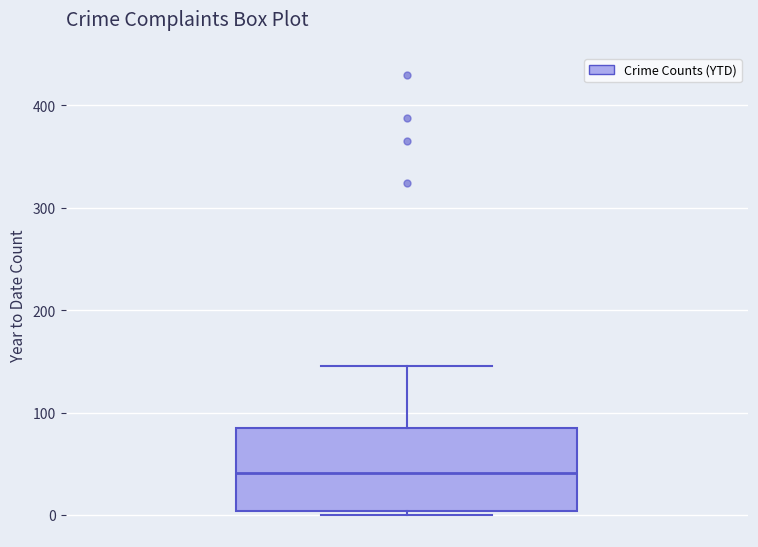

Where is the lower edge of the box on the y-axis? The values are not printed on the chart, so give them approximately, as read against the axis.

0